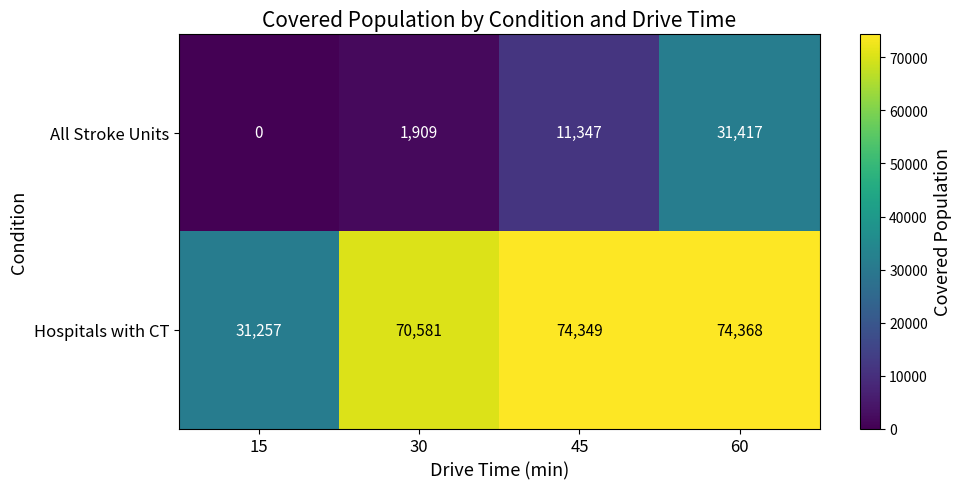

At 45, list the series in order from smallest to largest.

All Stroke Units, Hospitals with CT